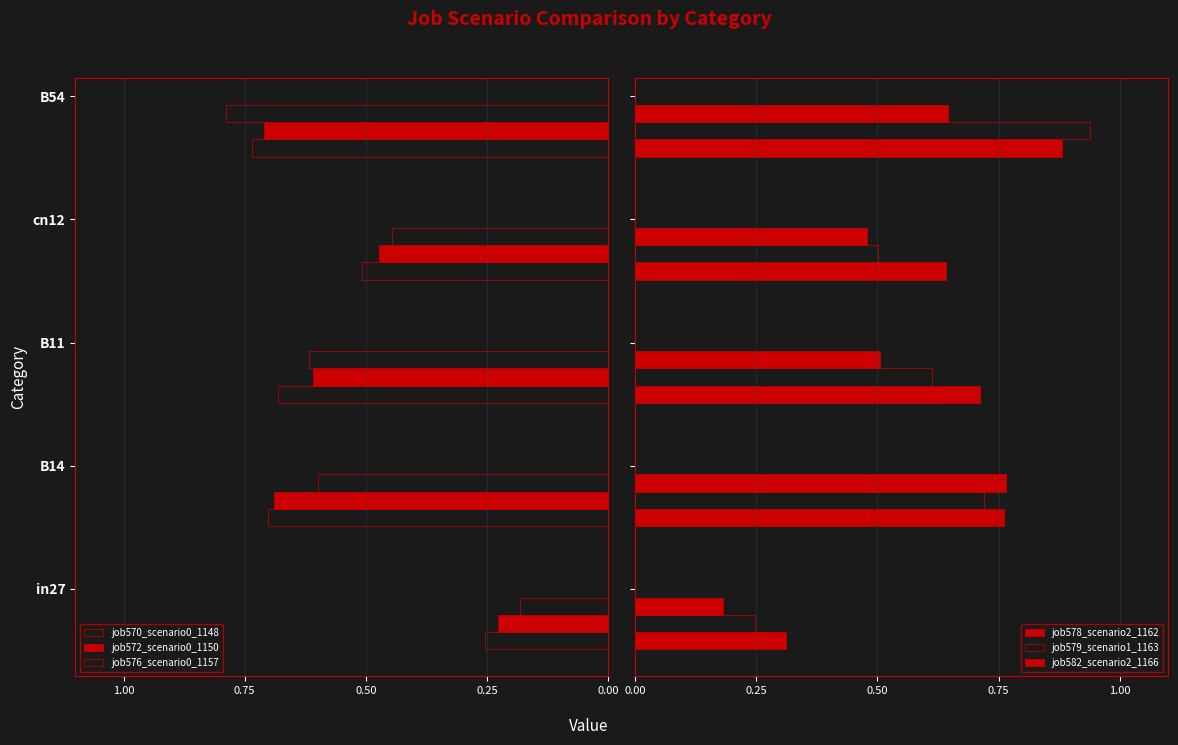

Is the value of job582_scenario2_1166 at 1.00 greater than the value of job579_scenario1_1163 at 0.50?

No